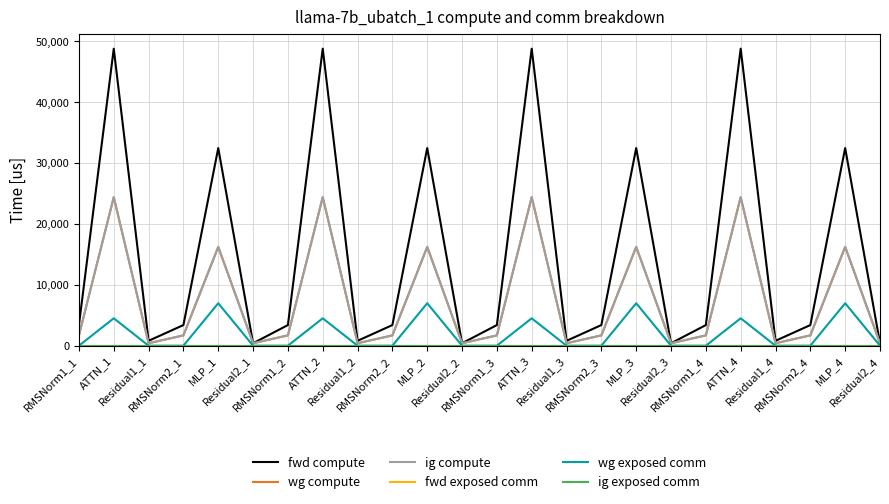

The fwd compute series shows 2061.1 at RMSNorm1_1. True or false?

False